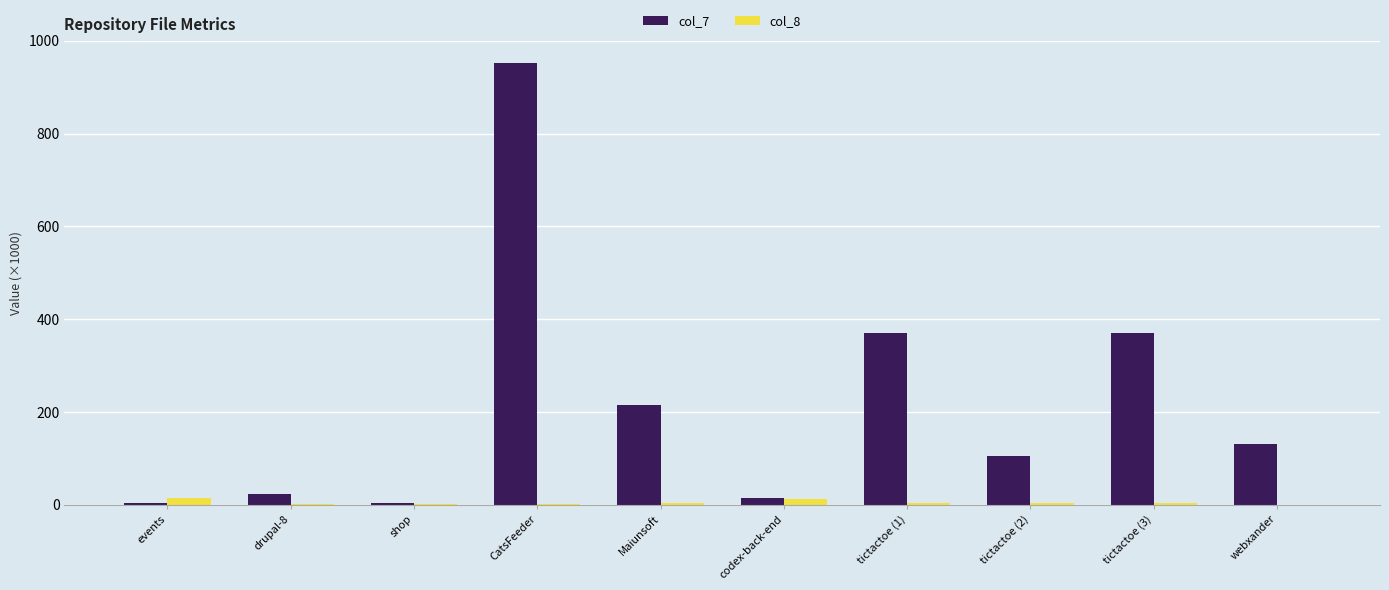

Are the bars grouped side by side (vs. stacked)?

Yes